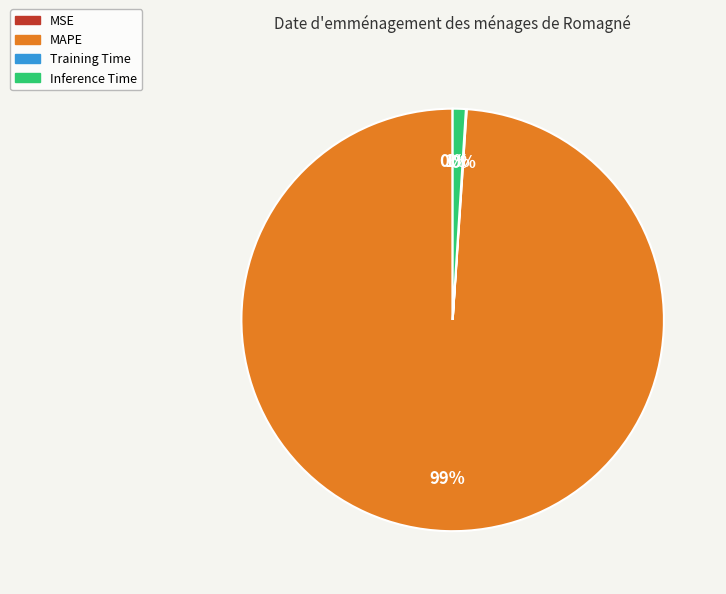

The MAPE slice represents 89% of the pie. True or false?

False